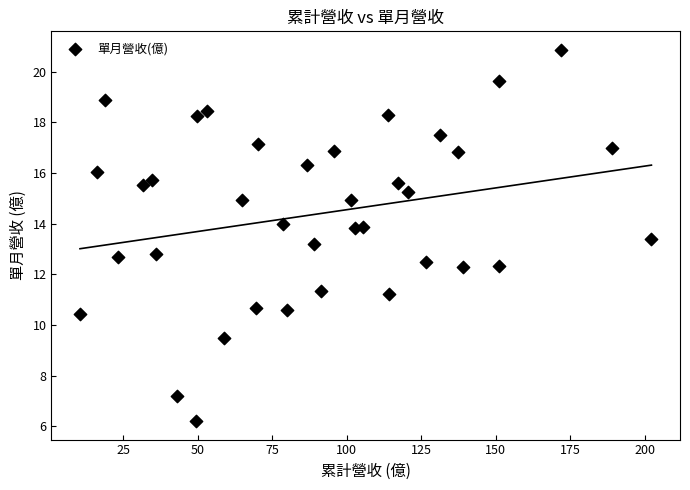

What is the range of X values (max minus min)?

191.8